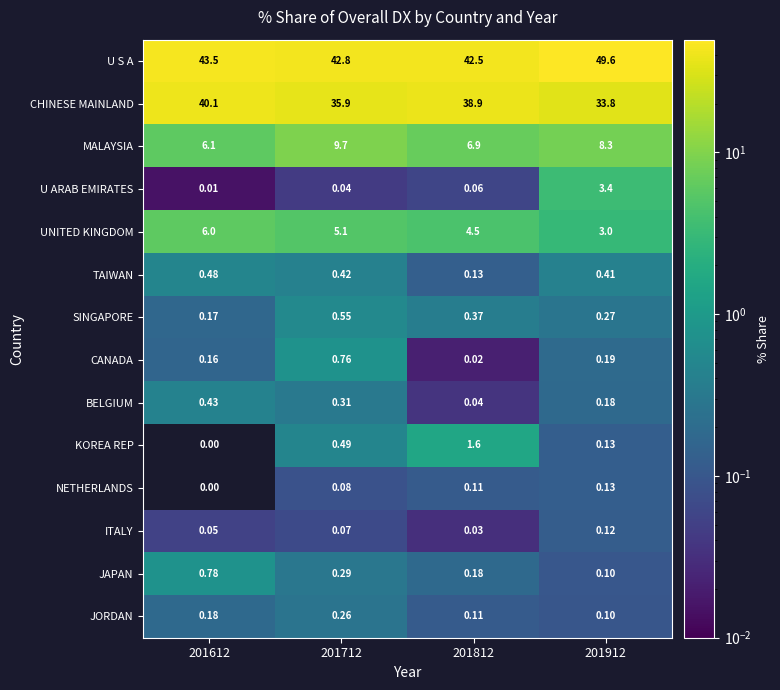

Is the value of BELGIUM at 201812 greater than the value of MALAYSIA at 201612?

No